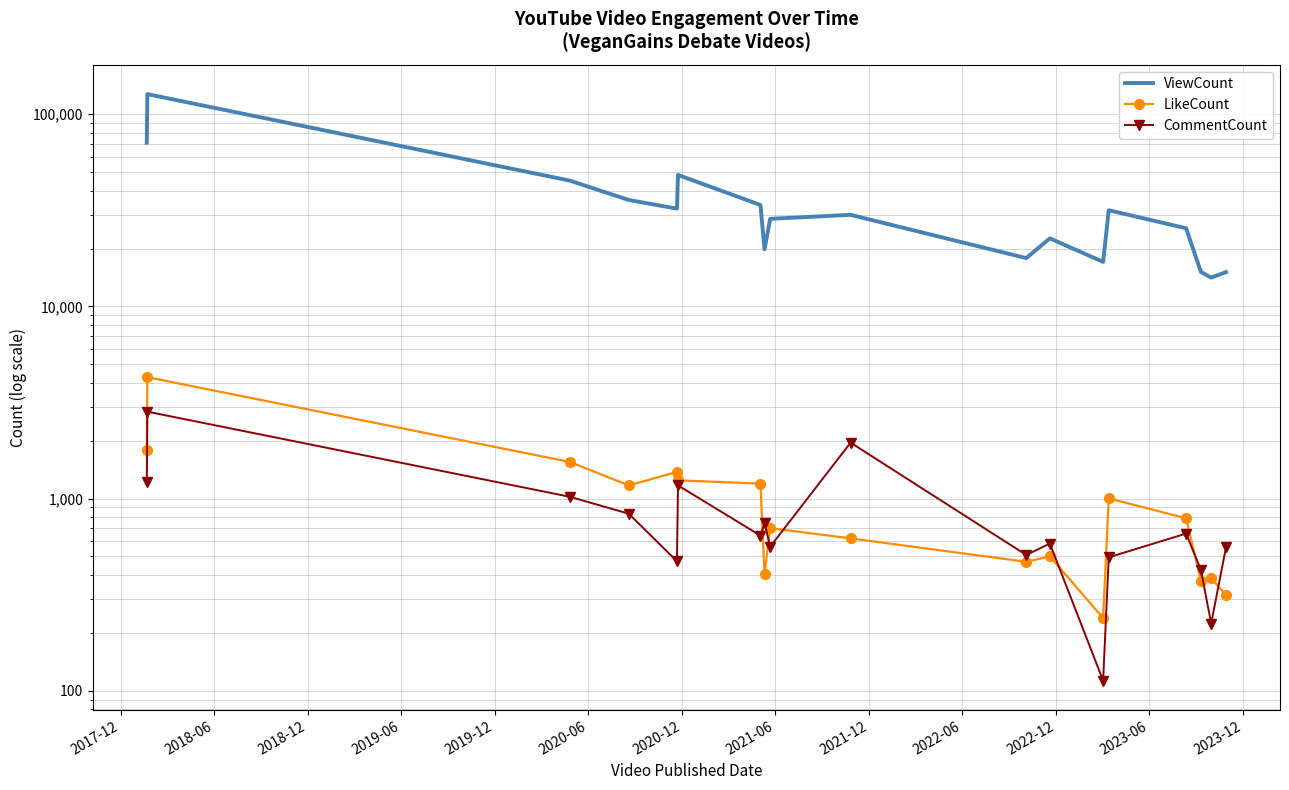

Count the number of categories in the chart.

18